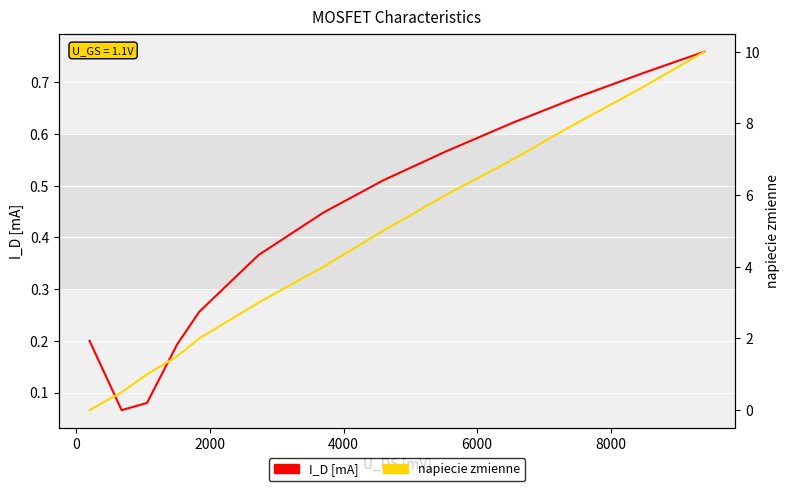

What are all the series names shown in the legend?

I_D [mA], napiecie zmienne